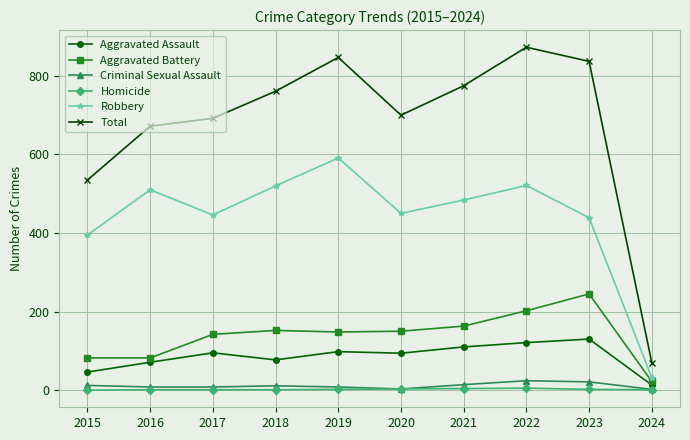

Is it true that Aggravated Battery equals 68 at 2020?

False